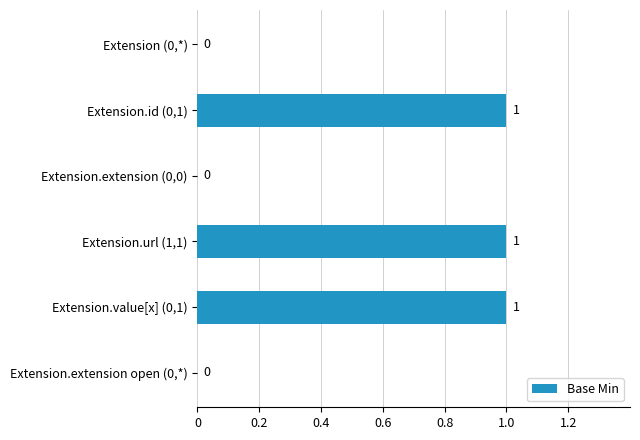

How many distinct data groups are displayed?

1